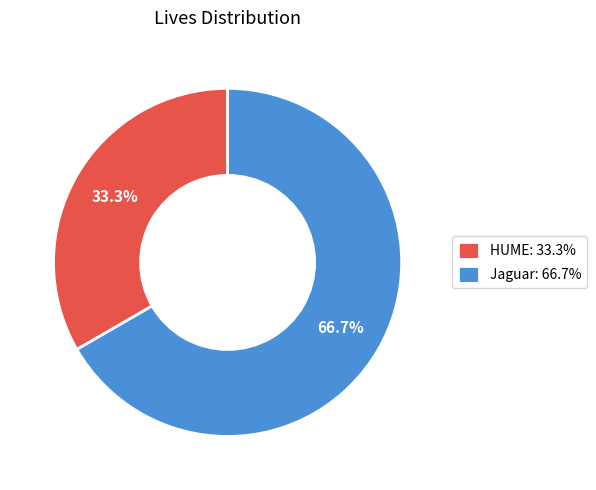

Which slice represents more than half of the pie?

Jaguar